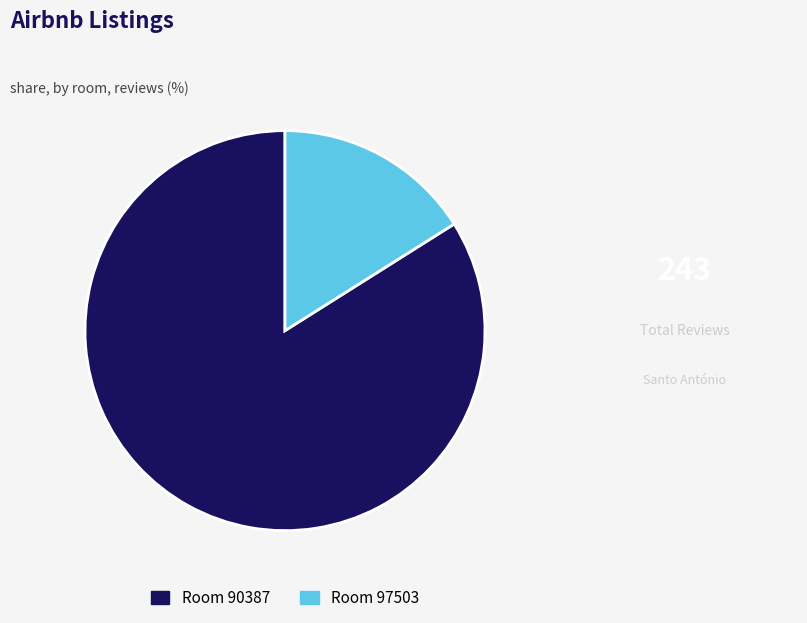

Is there a majority slice in this chart?

Yes